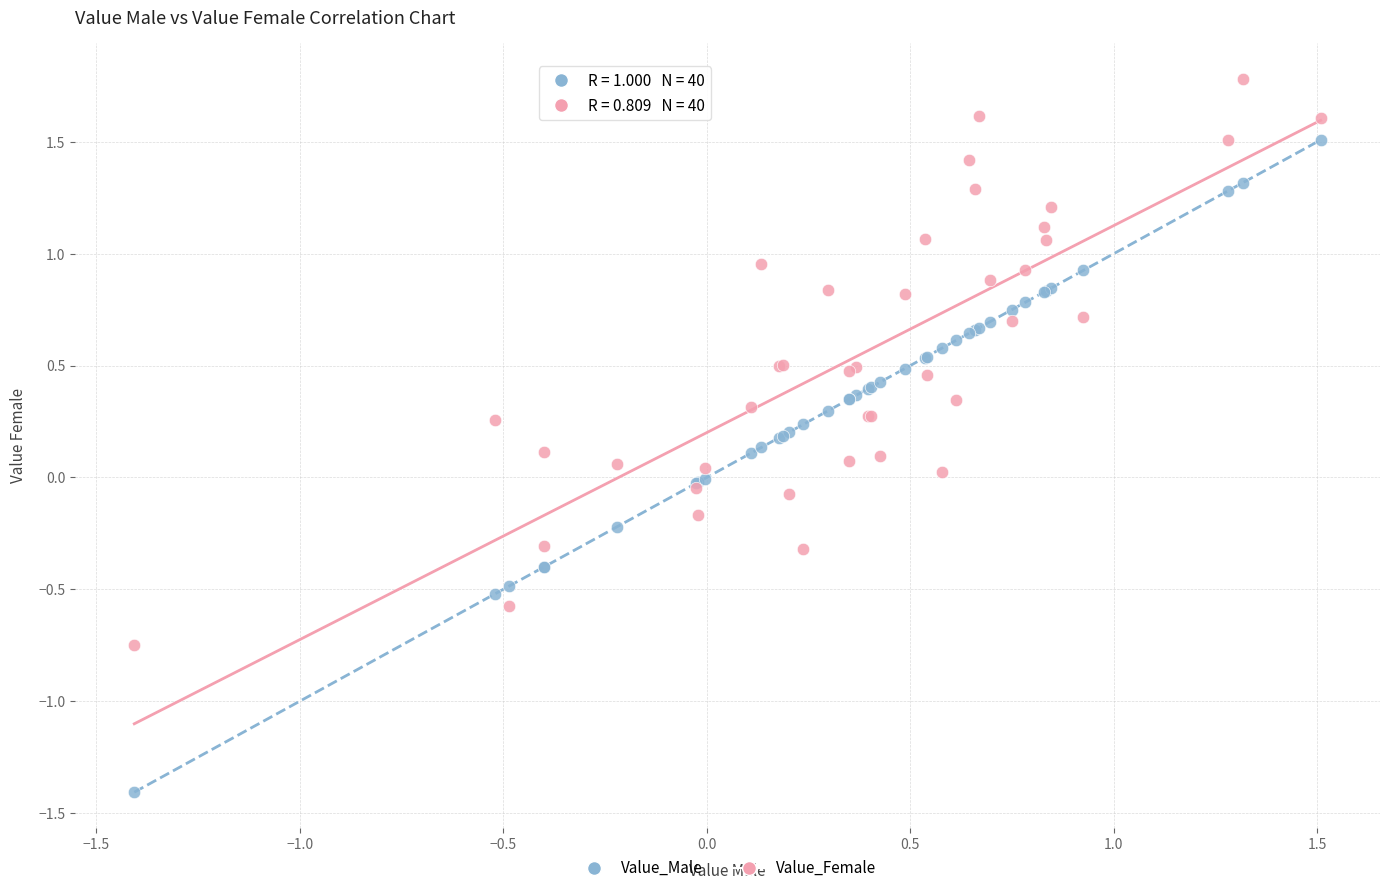

Which series contains the highest Y value?

Value_Female